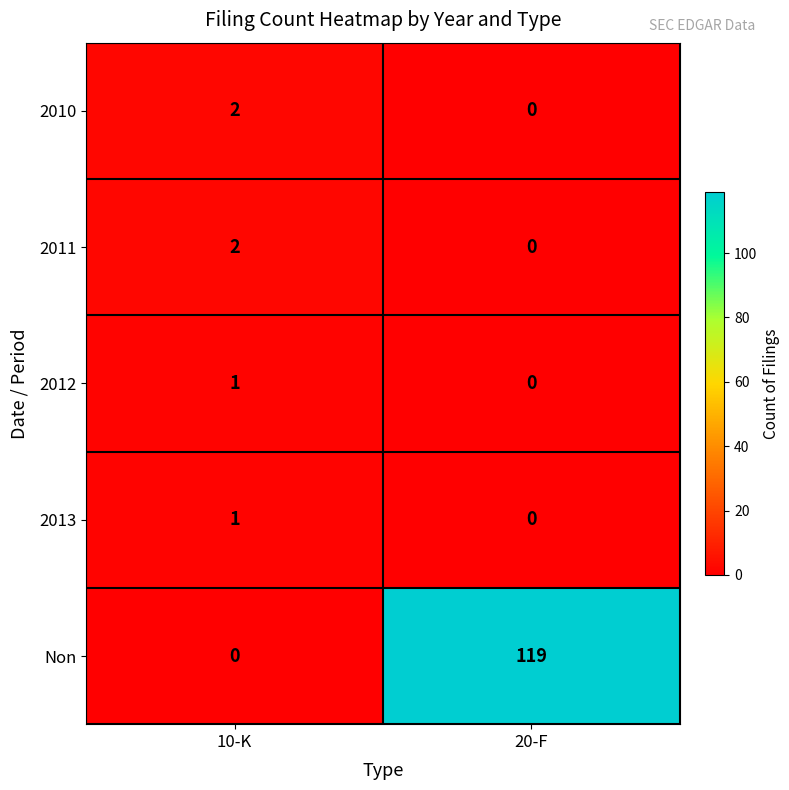

True or false: 2010 has a value of 0 at 20-F.

True